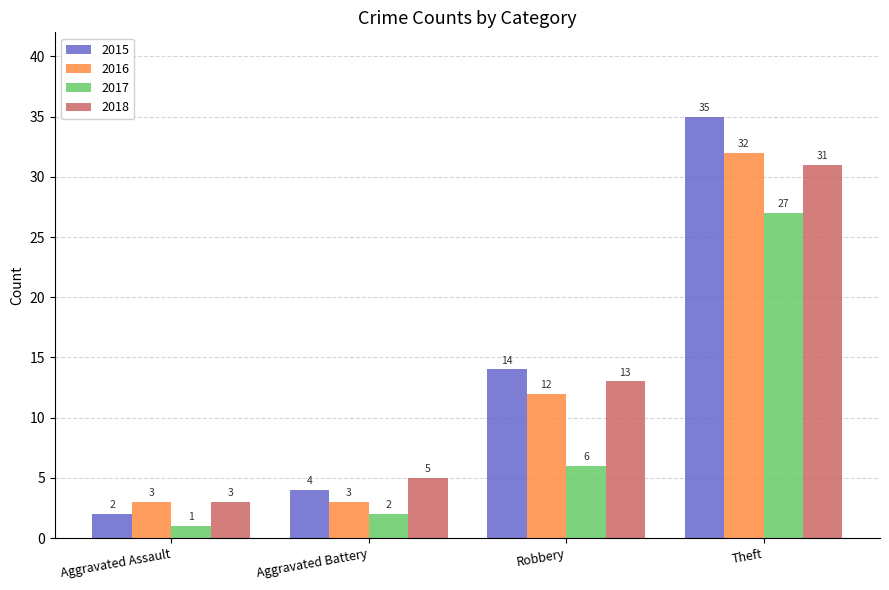

Which series has the widest spread of values?

2015